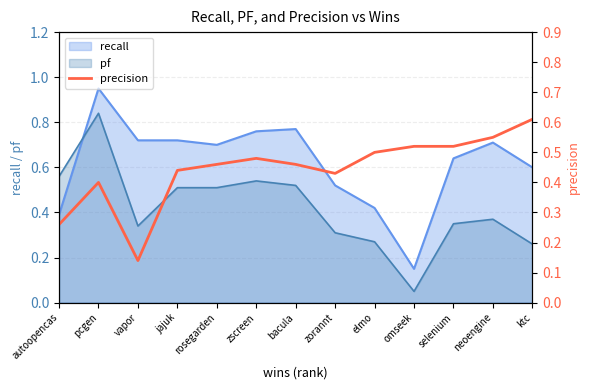

True or false: the data has more than 1 interior local peaks.

True